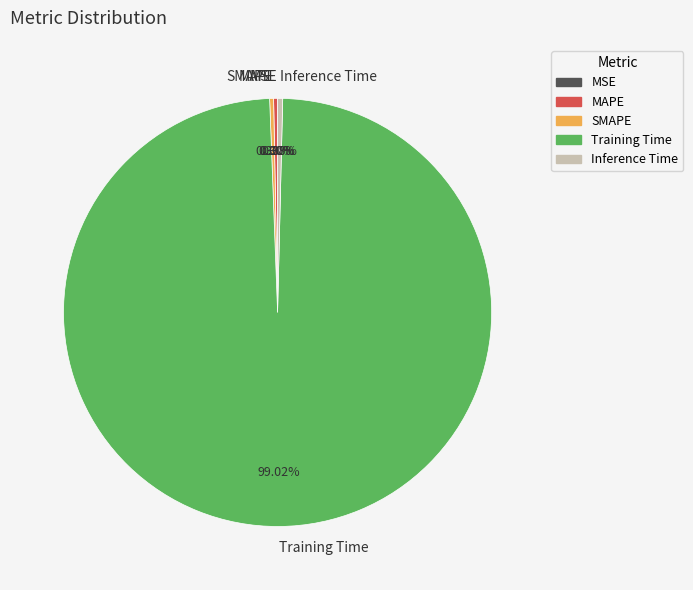

Is there any slice that represents more than half of the pie?

Yes